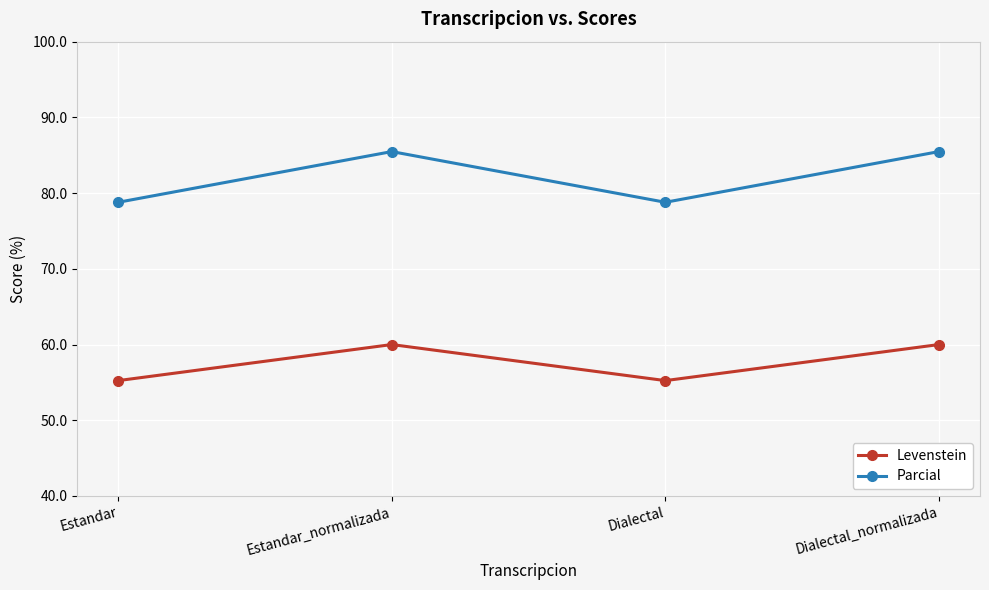

What is the spread (max minus min) of values at Dialectal_normalizada?

25.5